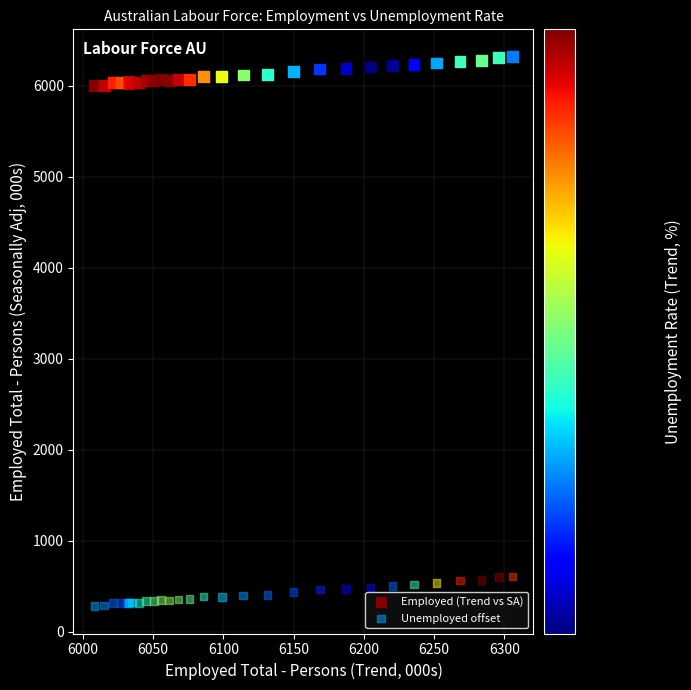

Which series contains the highest Y value?

Employed (Trend vs SA)